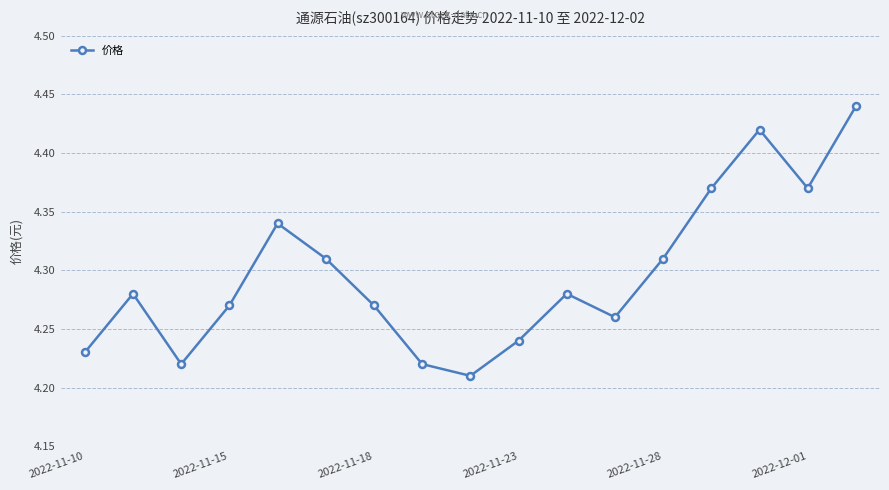

What is the sum of all values?

73.0